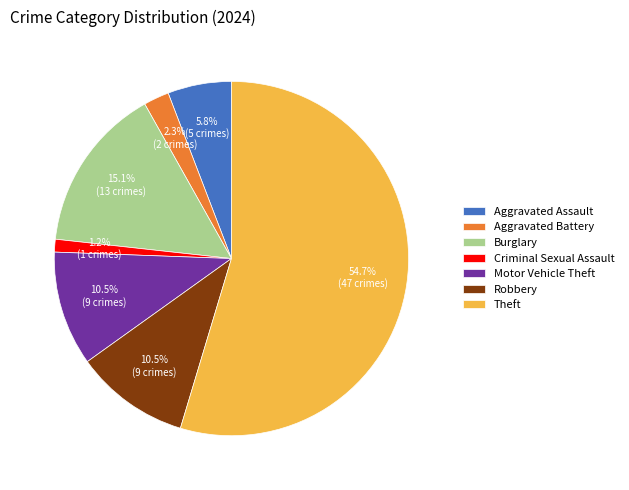

What percentage is NOT represented by Robbery?

89.5%